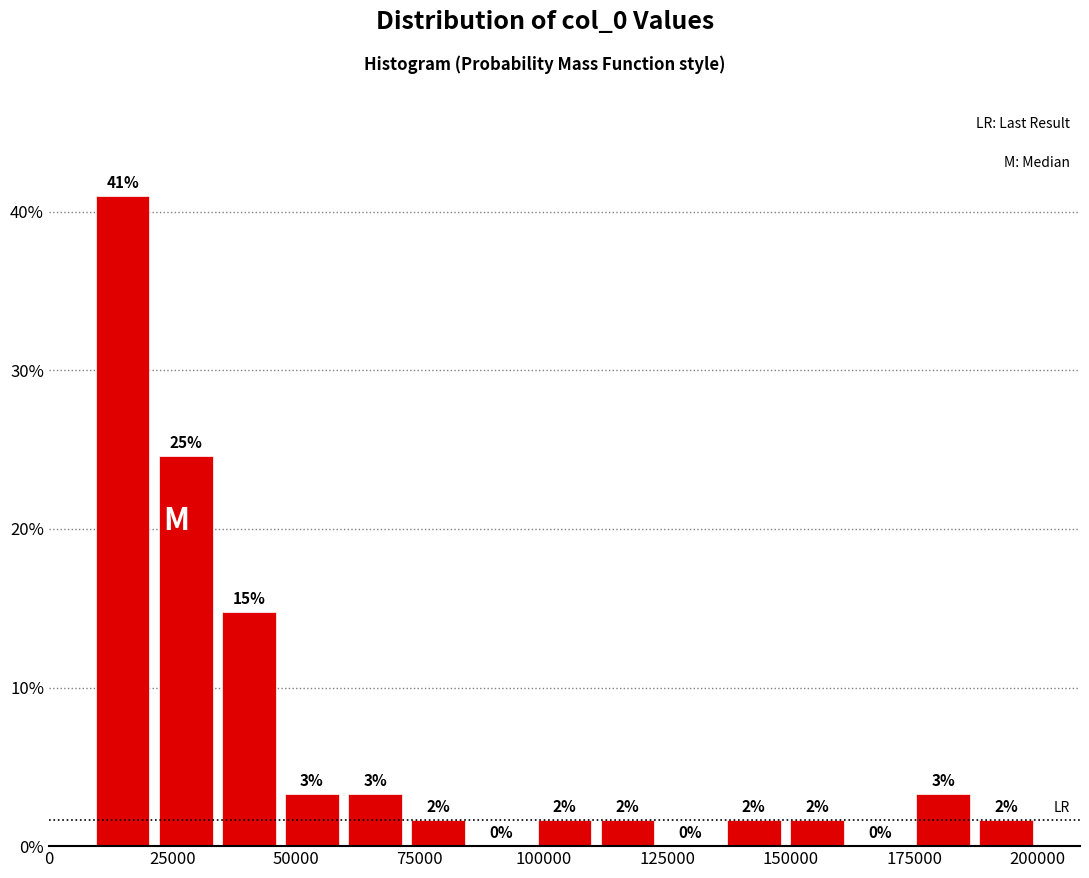

Around what value on the x-axis is the tallest bar? Give the approximate position of its centre, as read against the axis.

15000